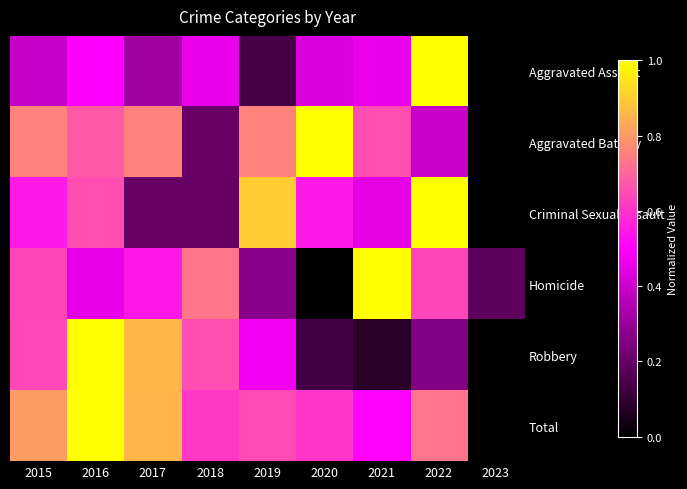

At which category is the sum across all series the highest?

2016